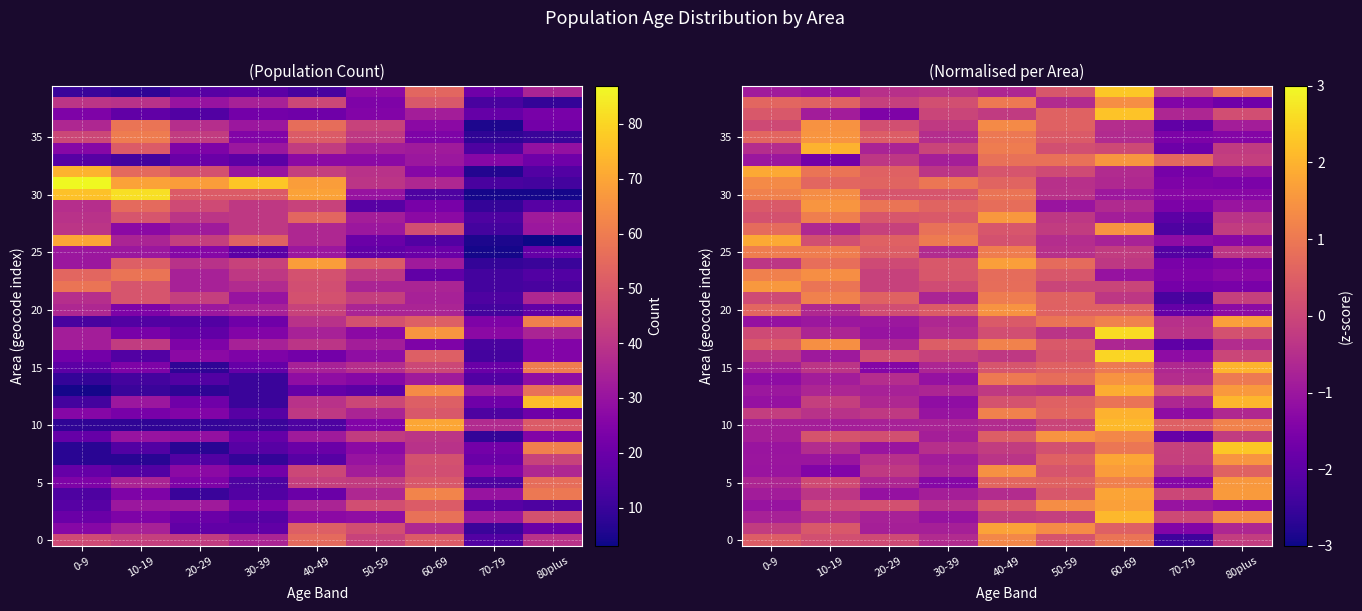

At which category is the sum across all series the highest?

60-69